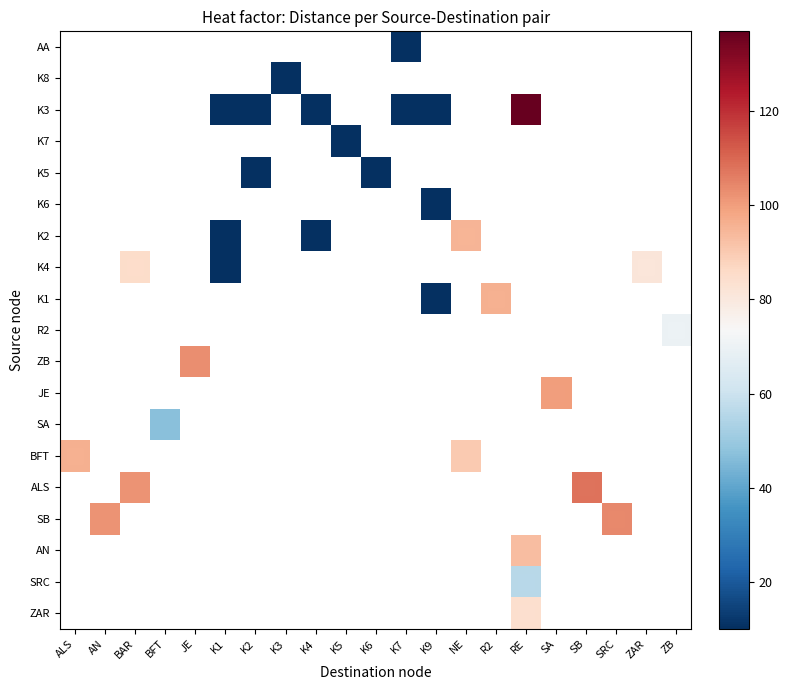

How many positive values does the AN series have?

1